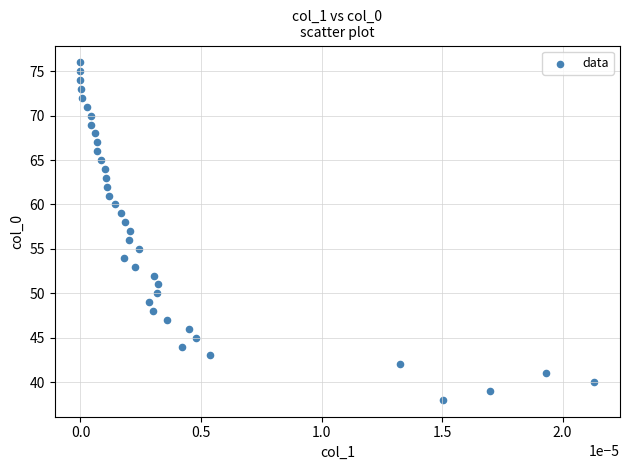

How many data points are displayed?

39